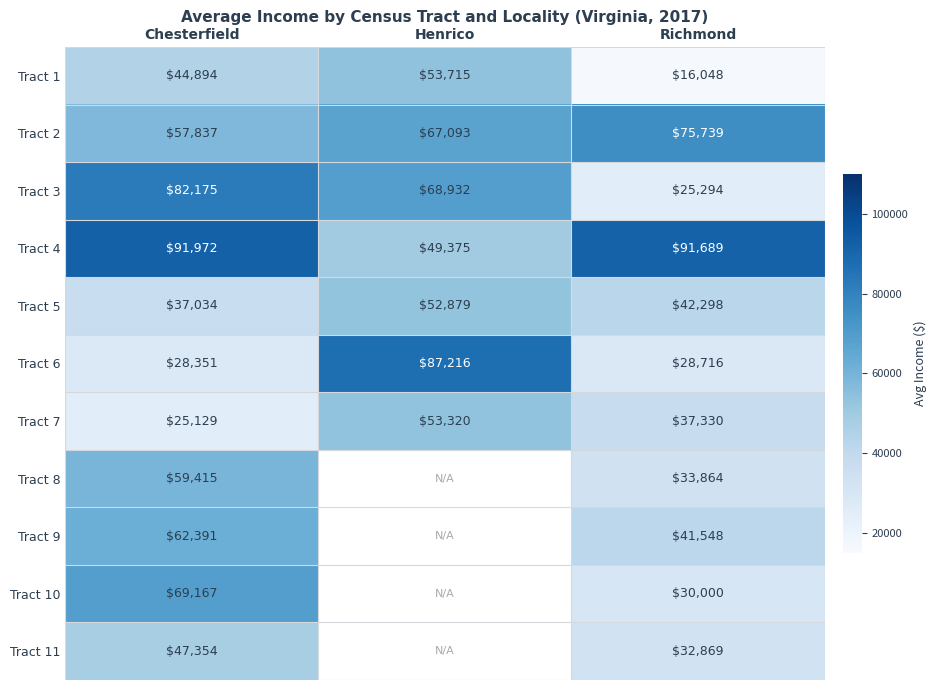

What is the total value across all series at Chesterfield?

605719